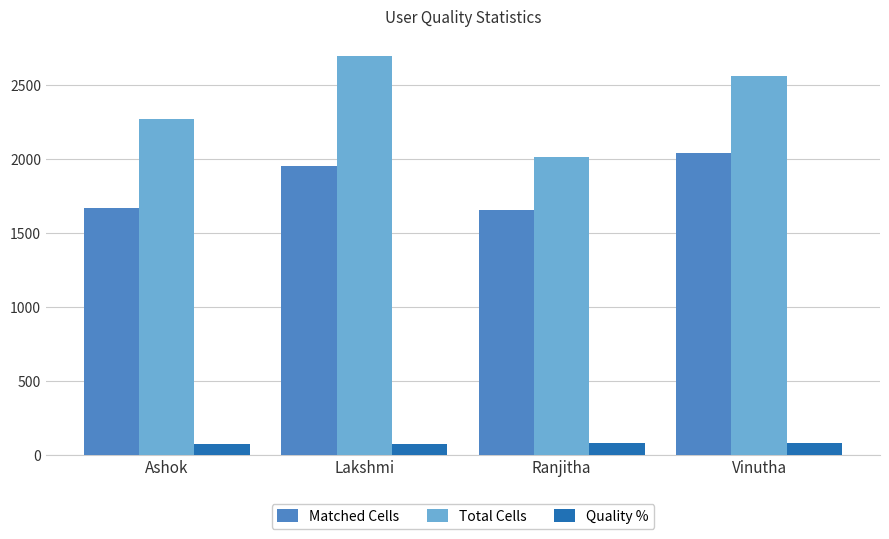

Which series has the largest range (max minus min)?

Total Cells